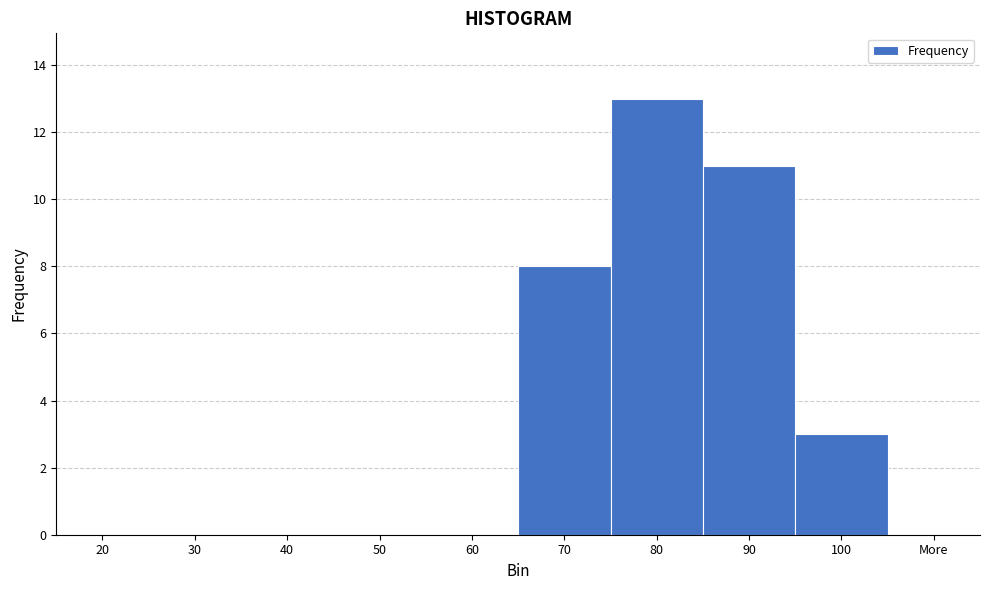

Reading left to right, list all the values displayed in this chart.

20=0	30=0	40=0	50=0	60=0	70=8	80=13	90=11	100=3	More=0